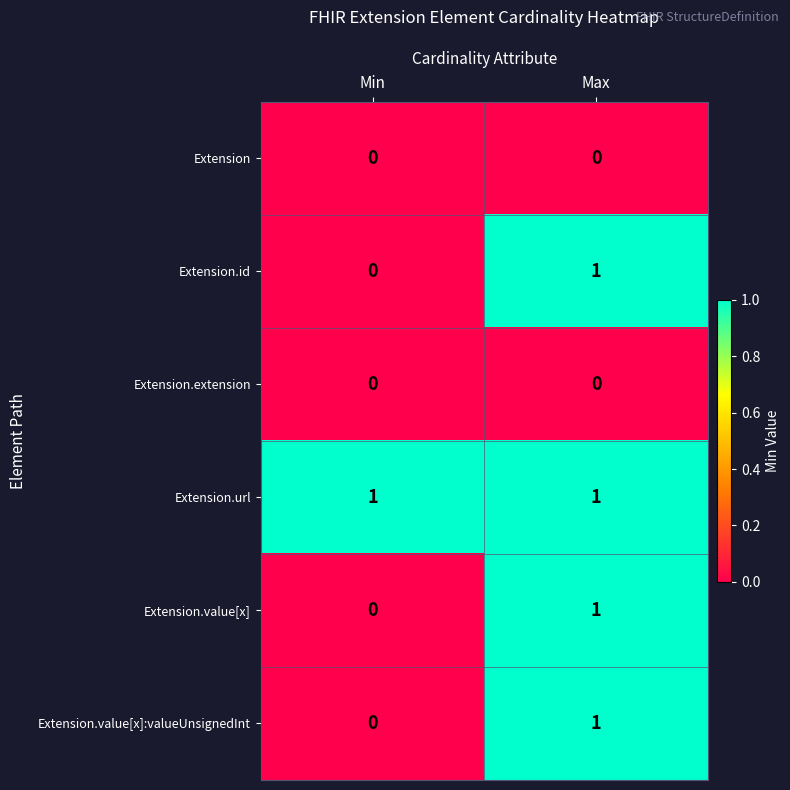

True or false: Extension.value[x]:valueUnsignedInt has a value of 0 at Min.

True